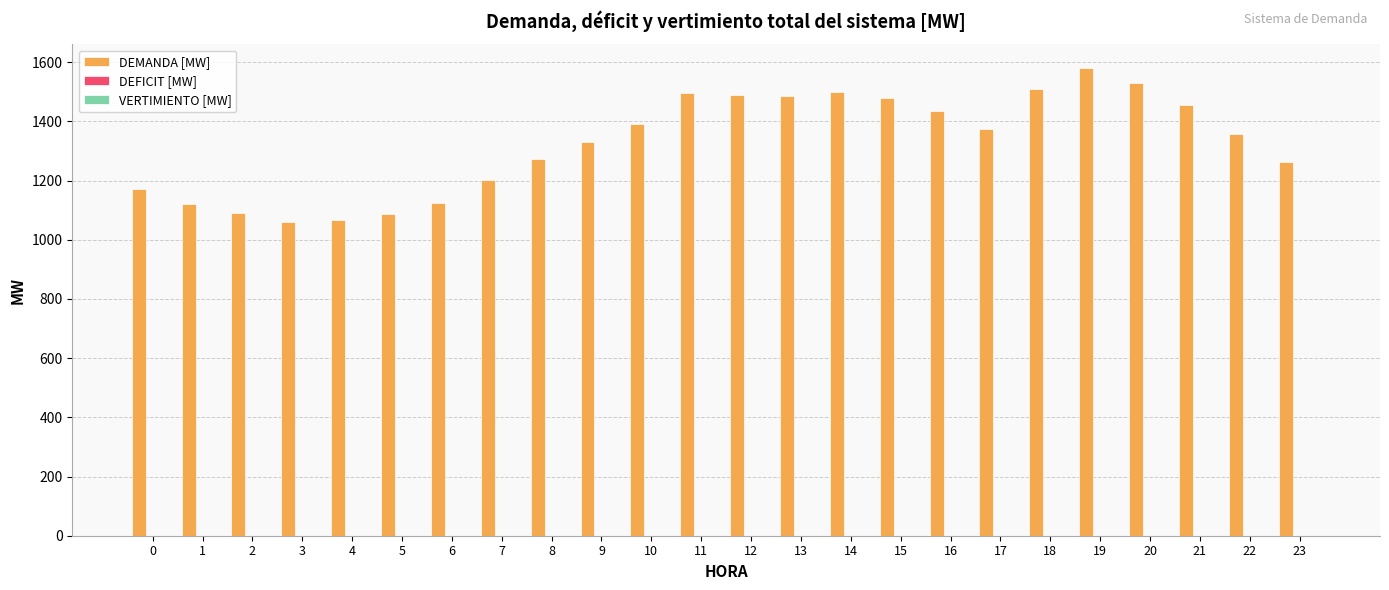

What is the value of the 14th bar from the left?

1486.3